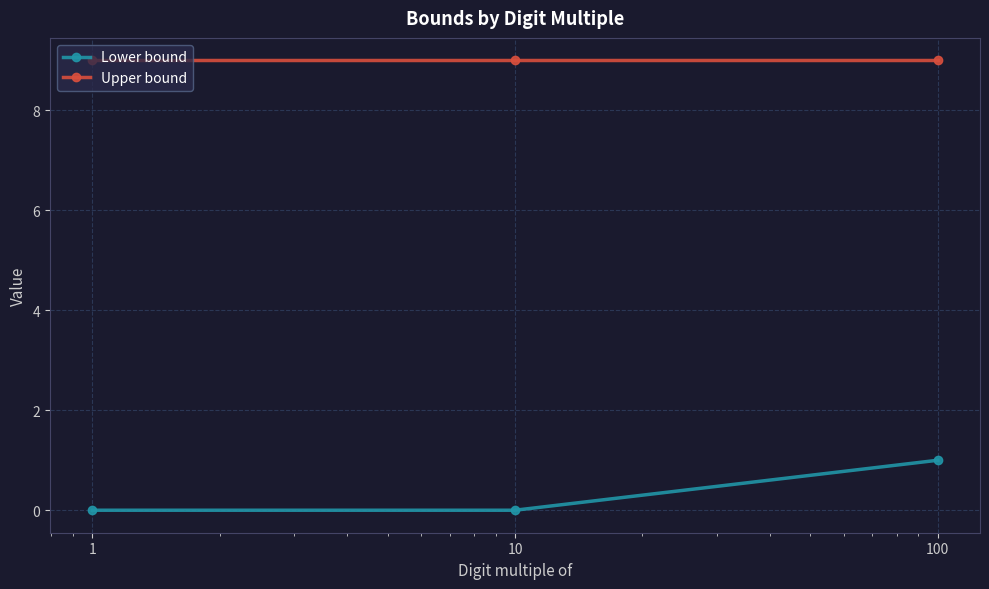

Rank the series by their maximum value, from lowest to highest.

Lower bound, Upper bound